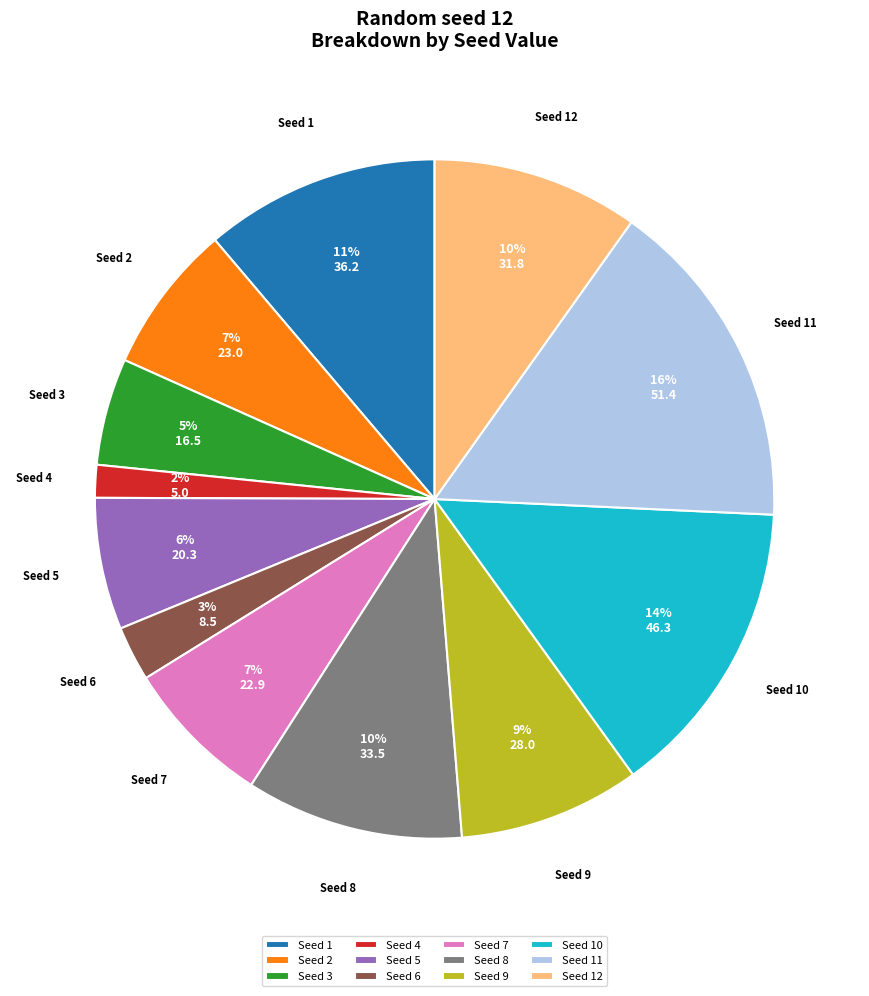

Which has a higher value, Seed 11 or Seed 1?

Seed 11